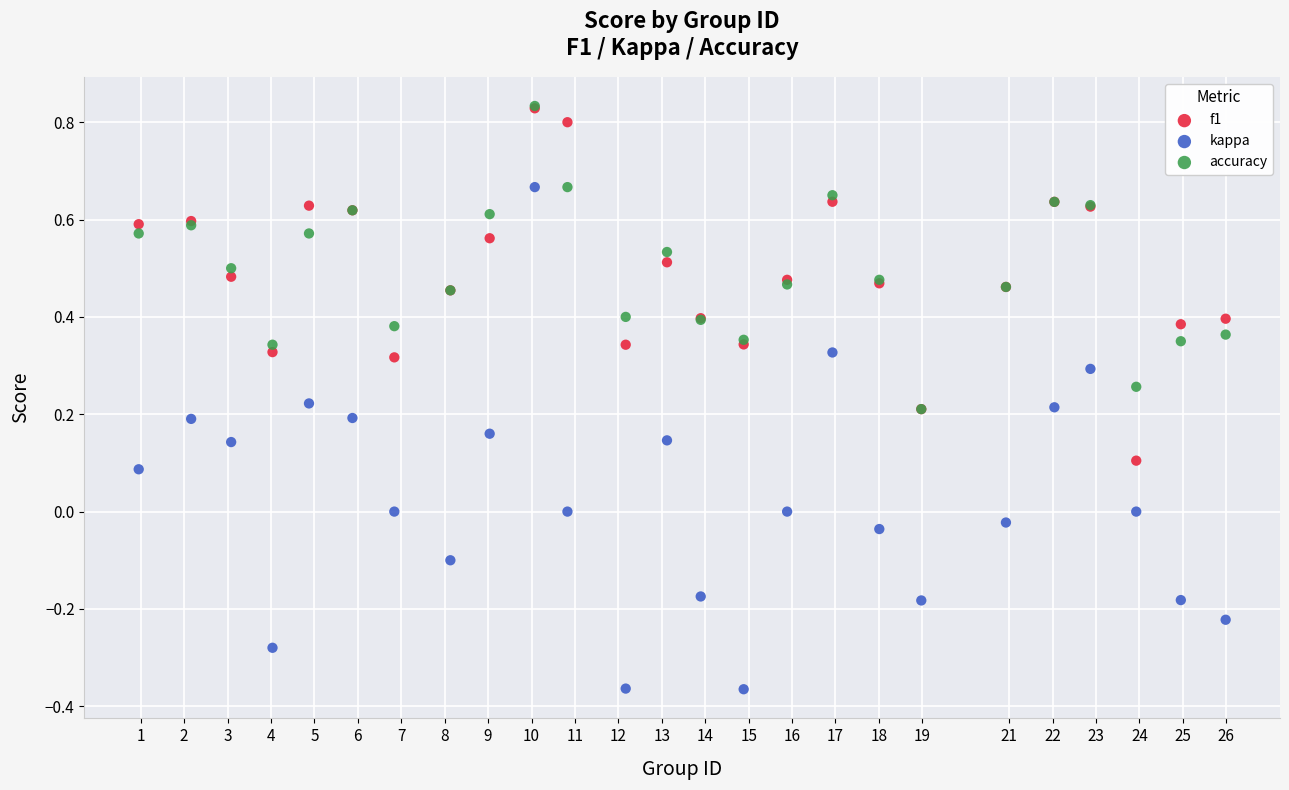

What are all the series names shown in the legend?

f1, kappa, accuracy